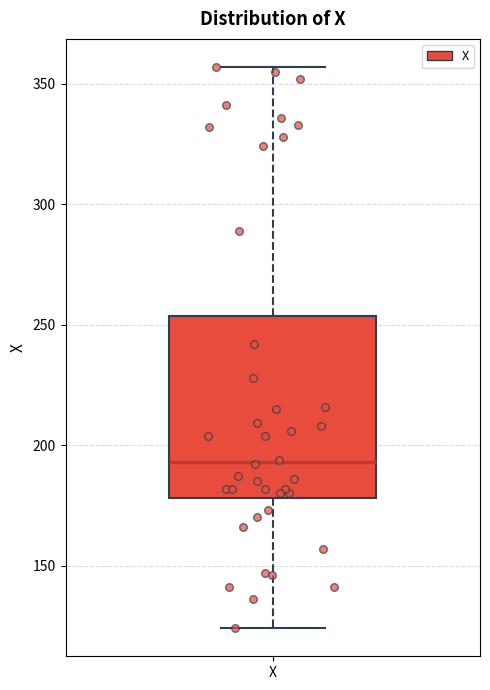

Where is the upper edge of the box for X on the y-axis? The values are not printed on the chart, so give them approximately, as read against the axis.

255